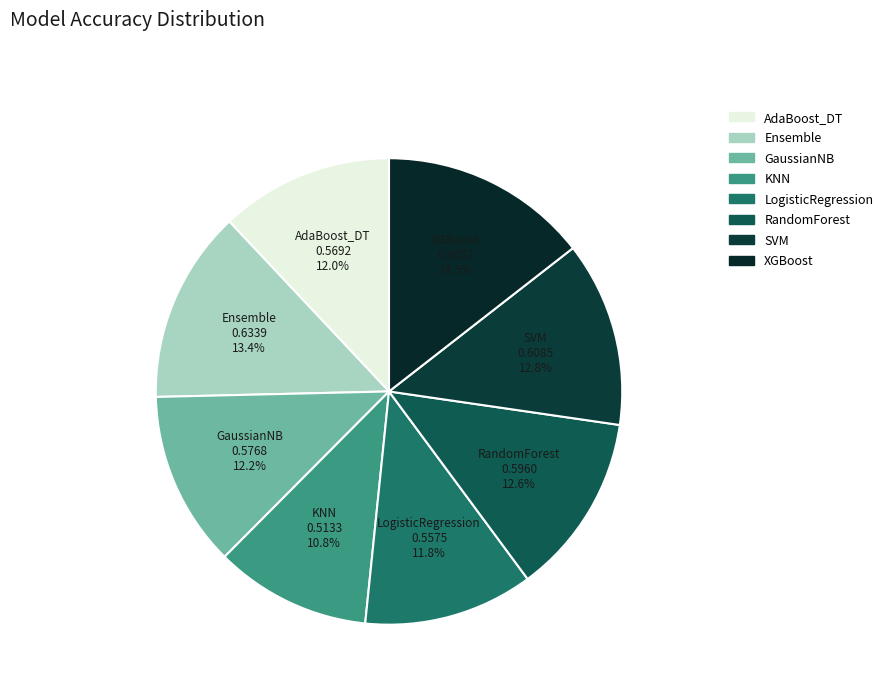

Combined, do GaussianNB and AdaBoost_DT account for over 50%?

No